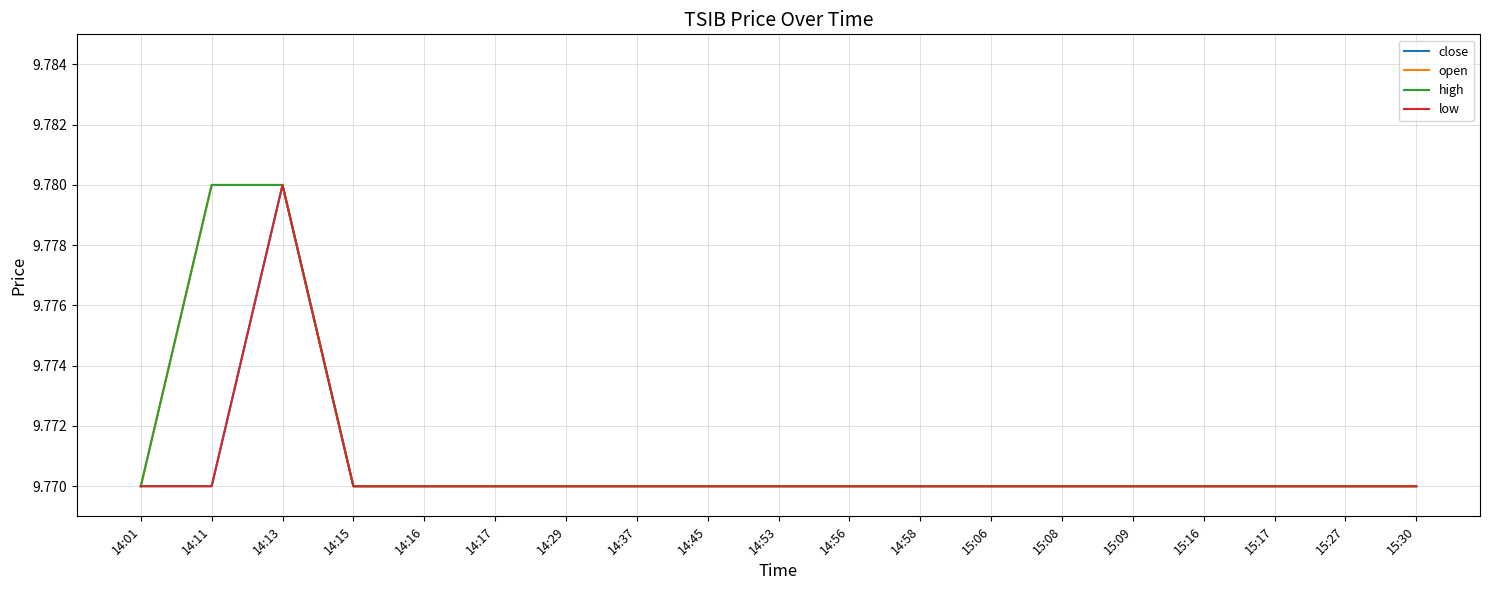

Rank the series by their maximum value, from lowest to highest.

close, open, high, low